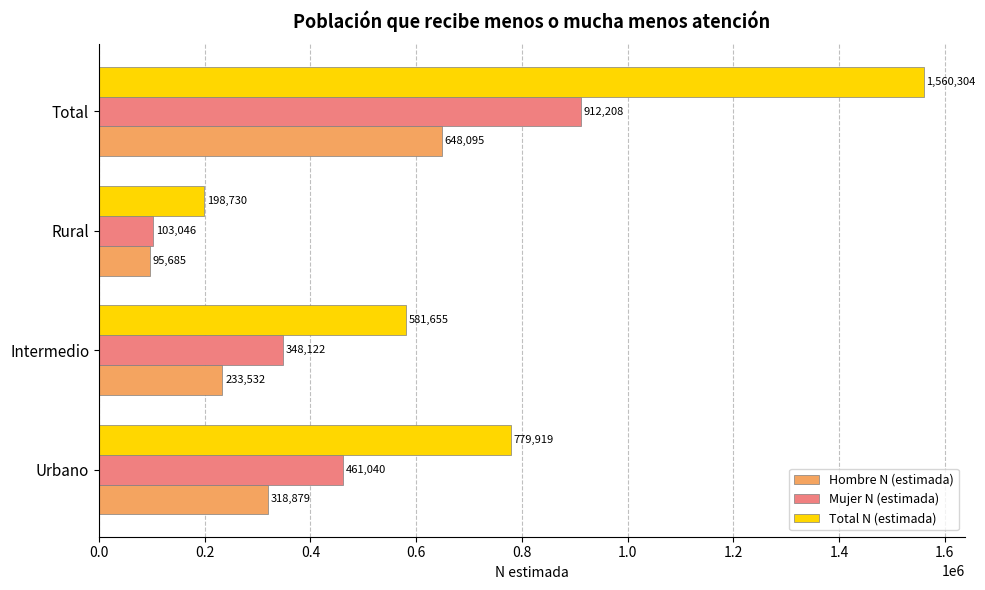

True or false: Hombre N (estimada) has a value of 233532 at Intermedio.

True